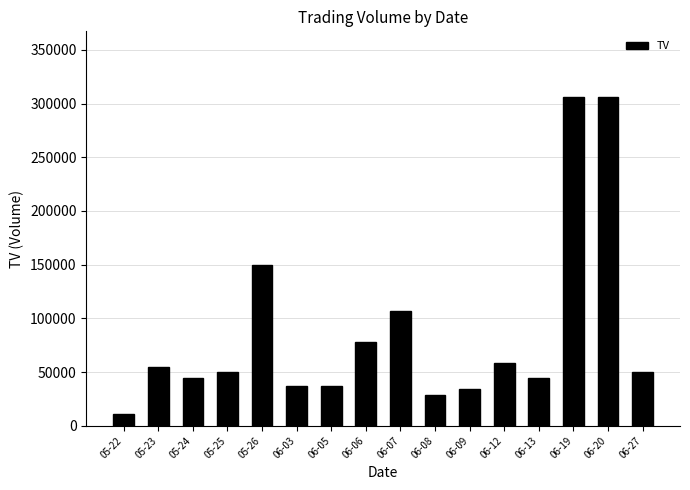

Reading left to right, extract all data points from this chart.

05-22=11000	05-23=55000	05-24=44000	05-25=50000	05-26=150000	06-03=37000	06-05=37000	06-06=78000	06-07=107000	06-08=29000	06-09=34000	06-12=58000	06-13=44000	06-19=306000	06-20=306000	06-27=50000